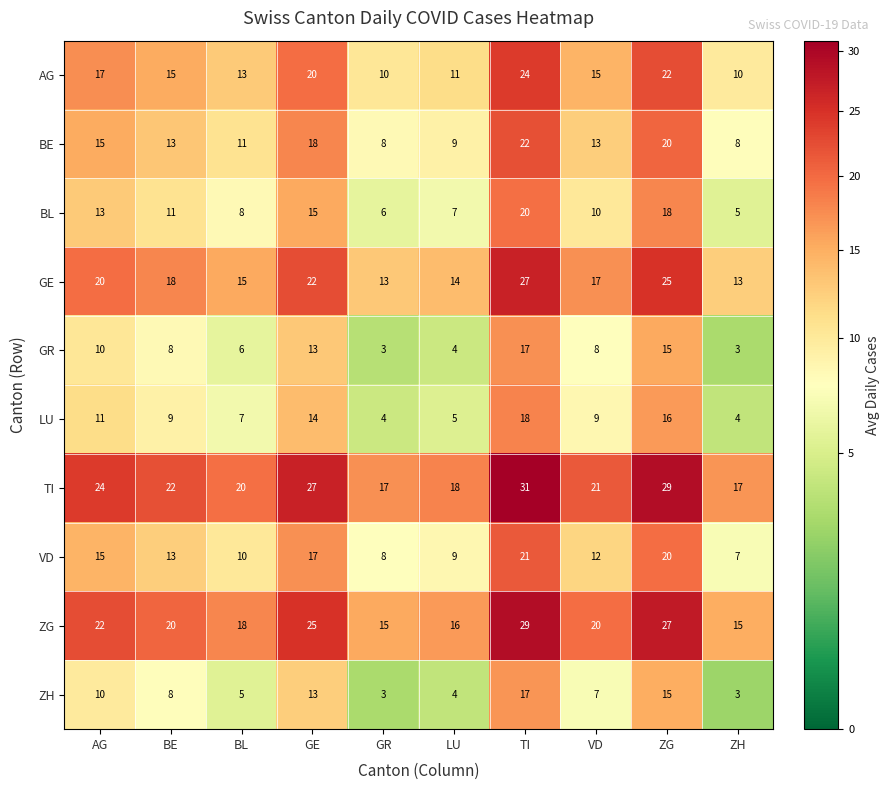

Where does the BE series first go above 13?

AG